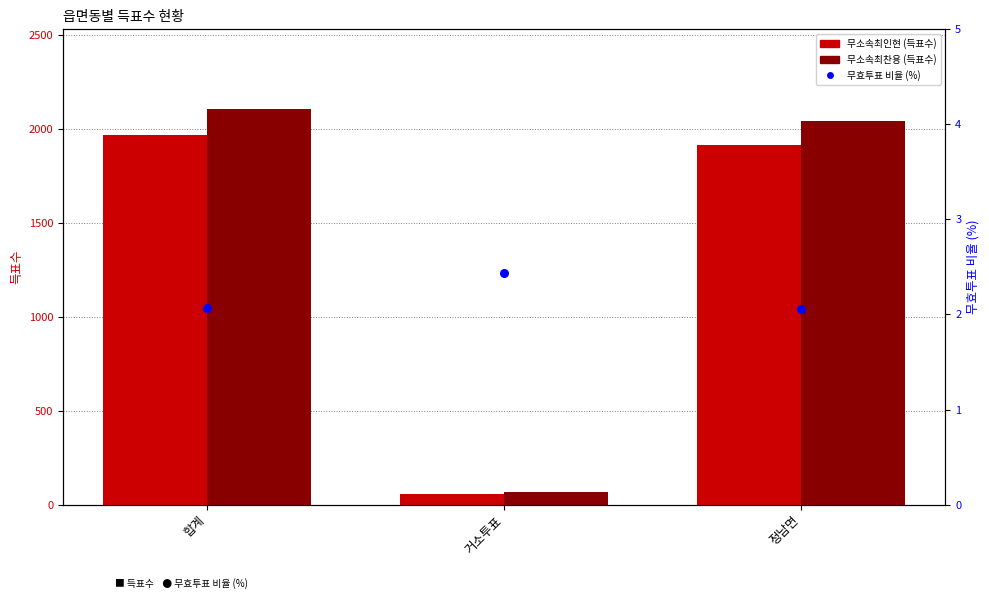

At how many categories does at least one series exceed 1664?

2